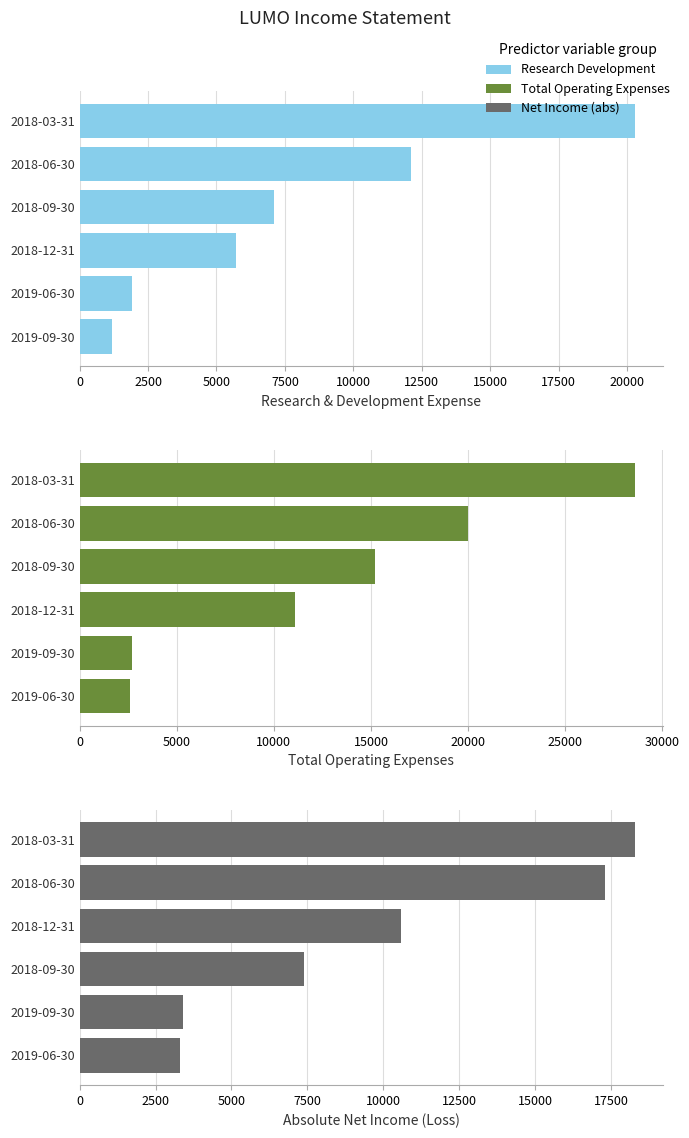

What is the value of the Total Operating Expenses bar at the 6th from the left?

2600